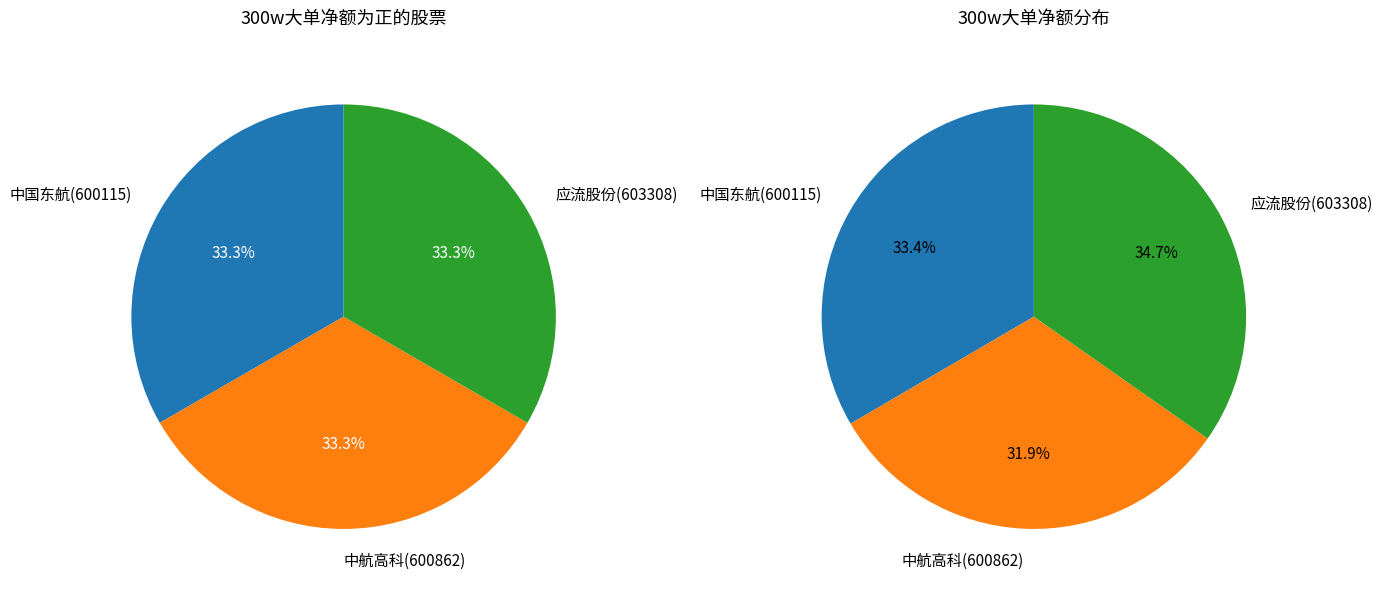

What is the largest slice in the pie chart?

应流股份(603308)